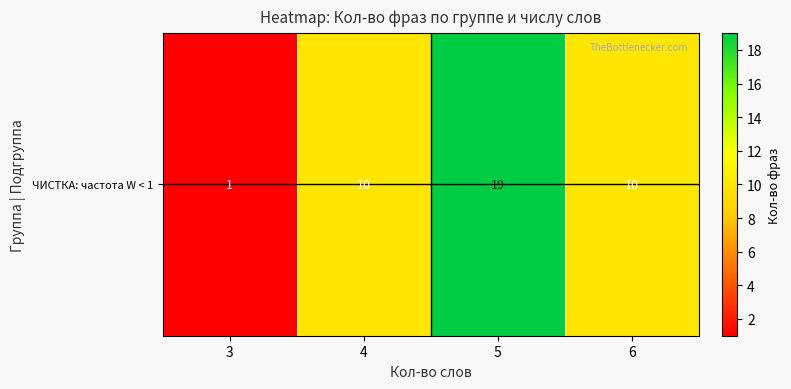

Rank the categories by value from lowest to highest.

3, 4, 6, 5